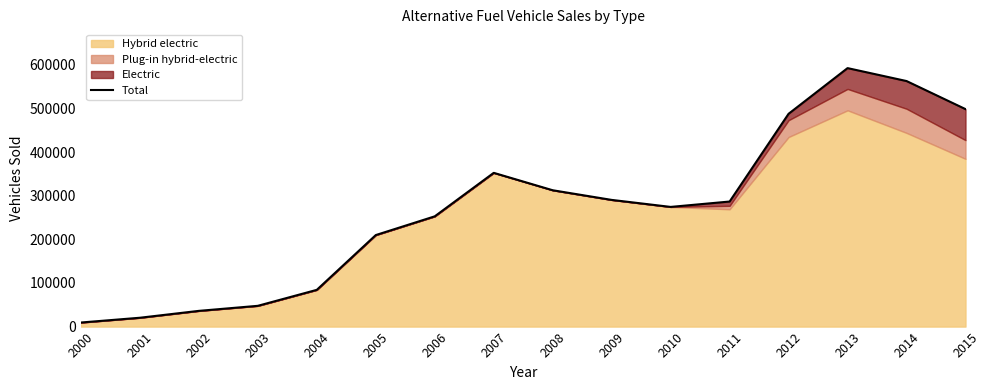

What is the ratio of the value at 2004 to the value at 2000?

9.0